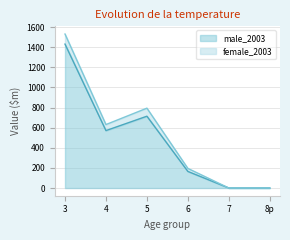

Is it true that female_2005 equals -7 at 8p?

False